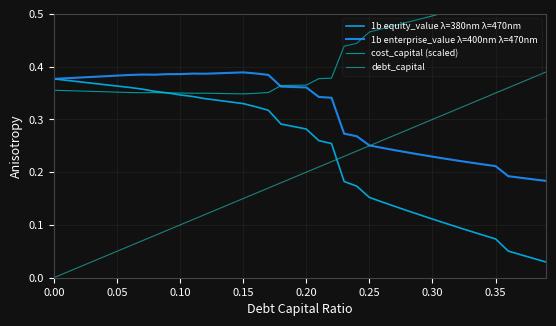

Rank the series by their maximum value, from highest to lowest.

cost_capital (scaled), debt_capital, 1b enterprise_value λ=400nm λ=470nm, 1b equity_value λ=380nm λ=470nm